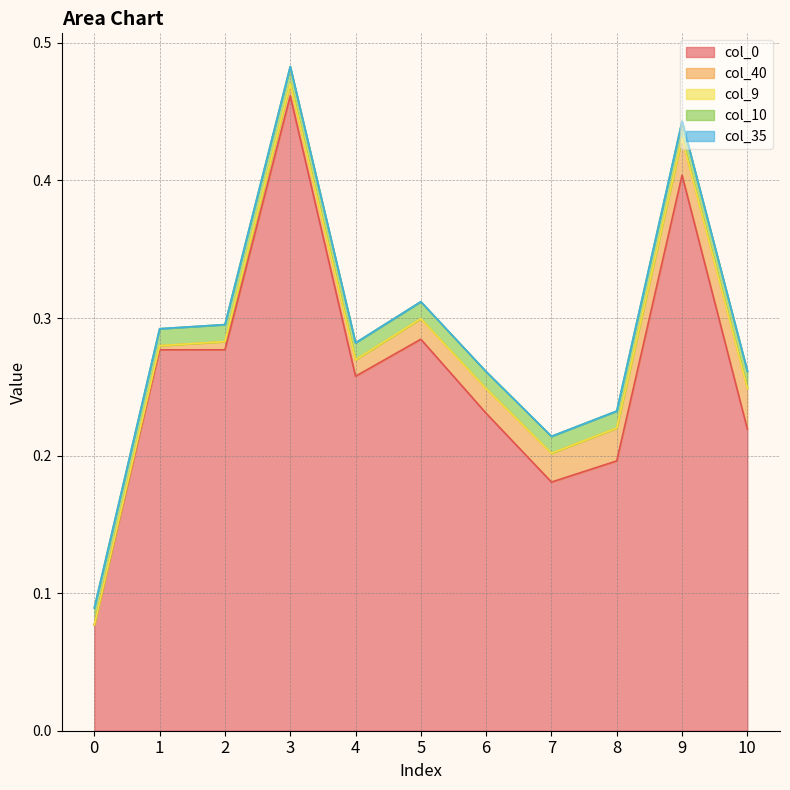

At how many categories does at least one series exceed 0?

11